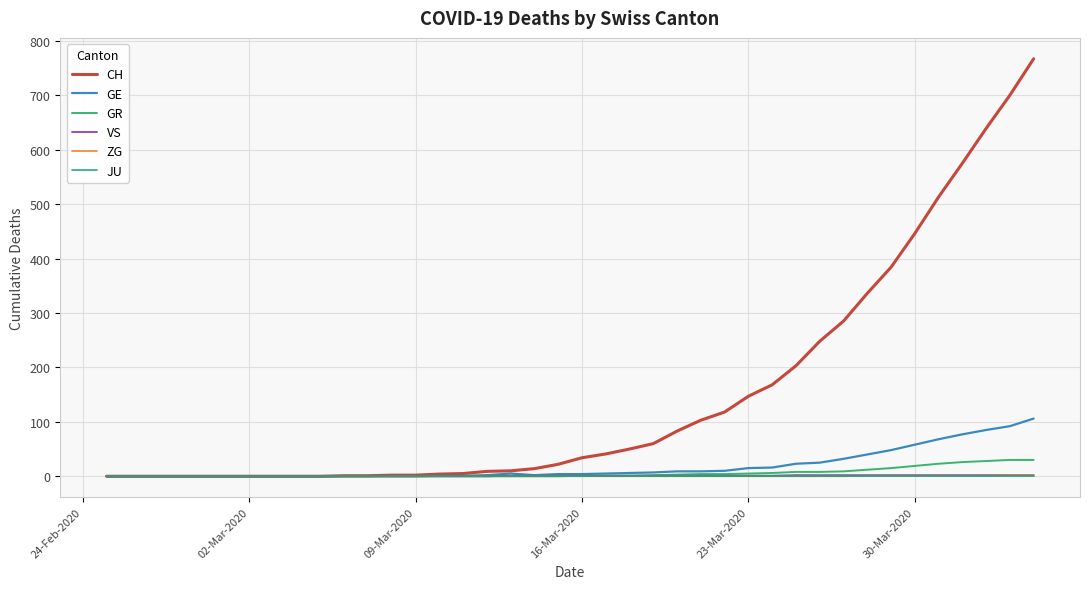

Which series has the largest total across all categories?

CH